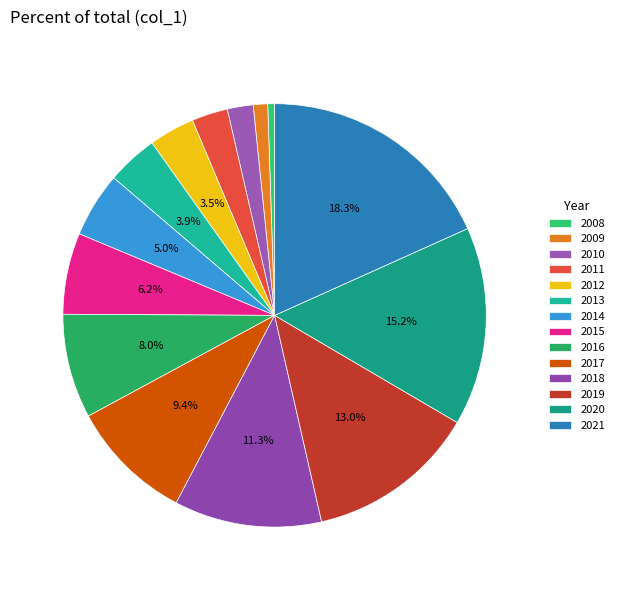

How many slices are in this pie chart?

14